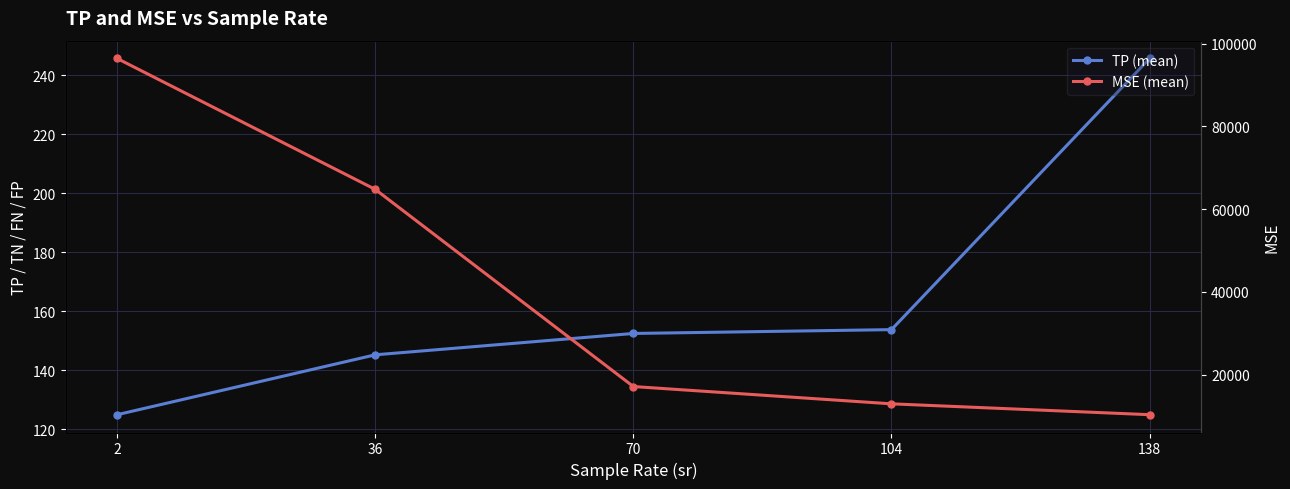

Which has a higher value, 70 or 2?

70